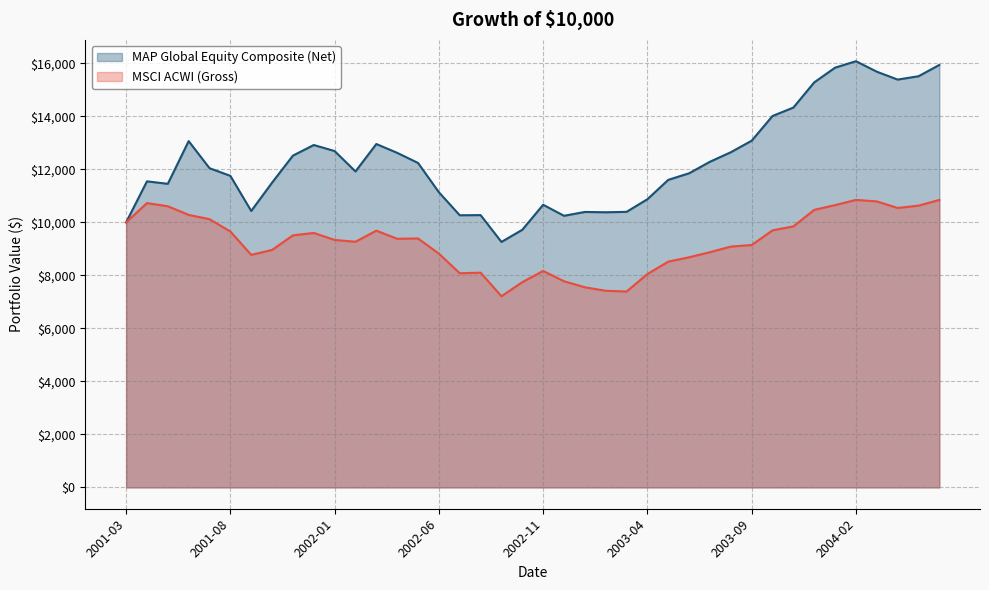

Does the chart have visible grid lines?

Yes